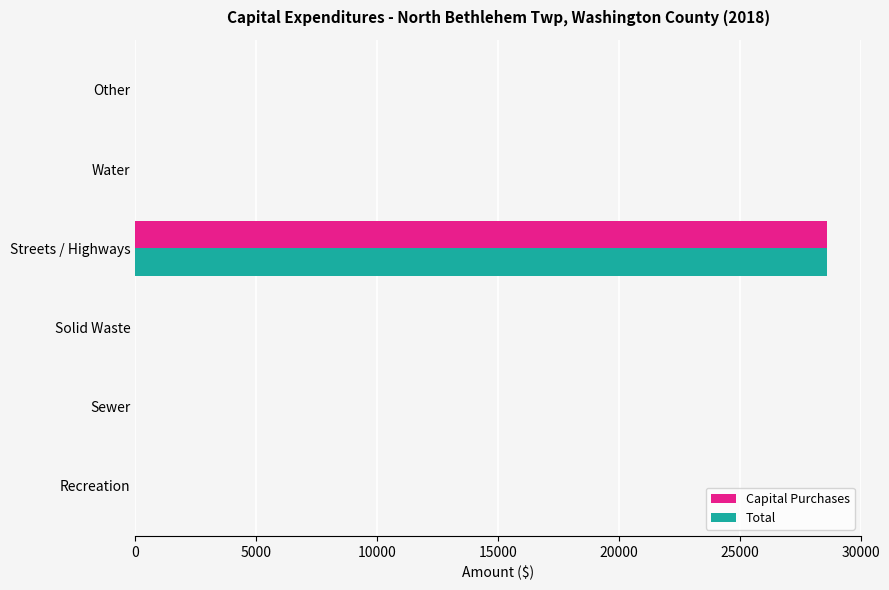

What is the sum of the Total values at Other and Streets / Highways?

28593